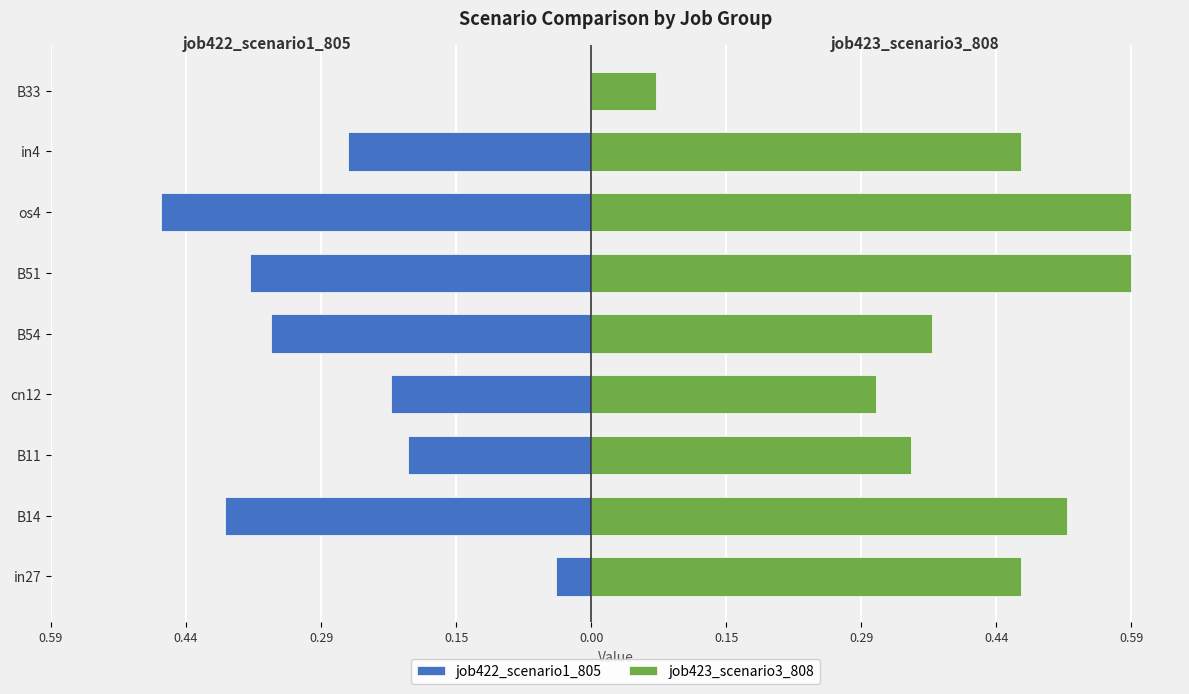

Reading left to right, list all the values displayed in this chart.

job422_scenario1_805: -0.0	-0.4	-0.2	-0.2	-0.3	-0.4	-0.5	-0.3	0.0
job423_scenario3_808: 0.5	0.5	0.3	0.3	0.4	0.6	0.6	0.5	0.1